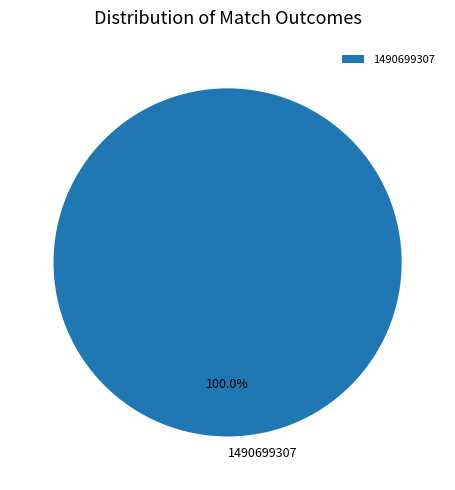

Does 1490699307 account for over 50% of the chart?

Yes